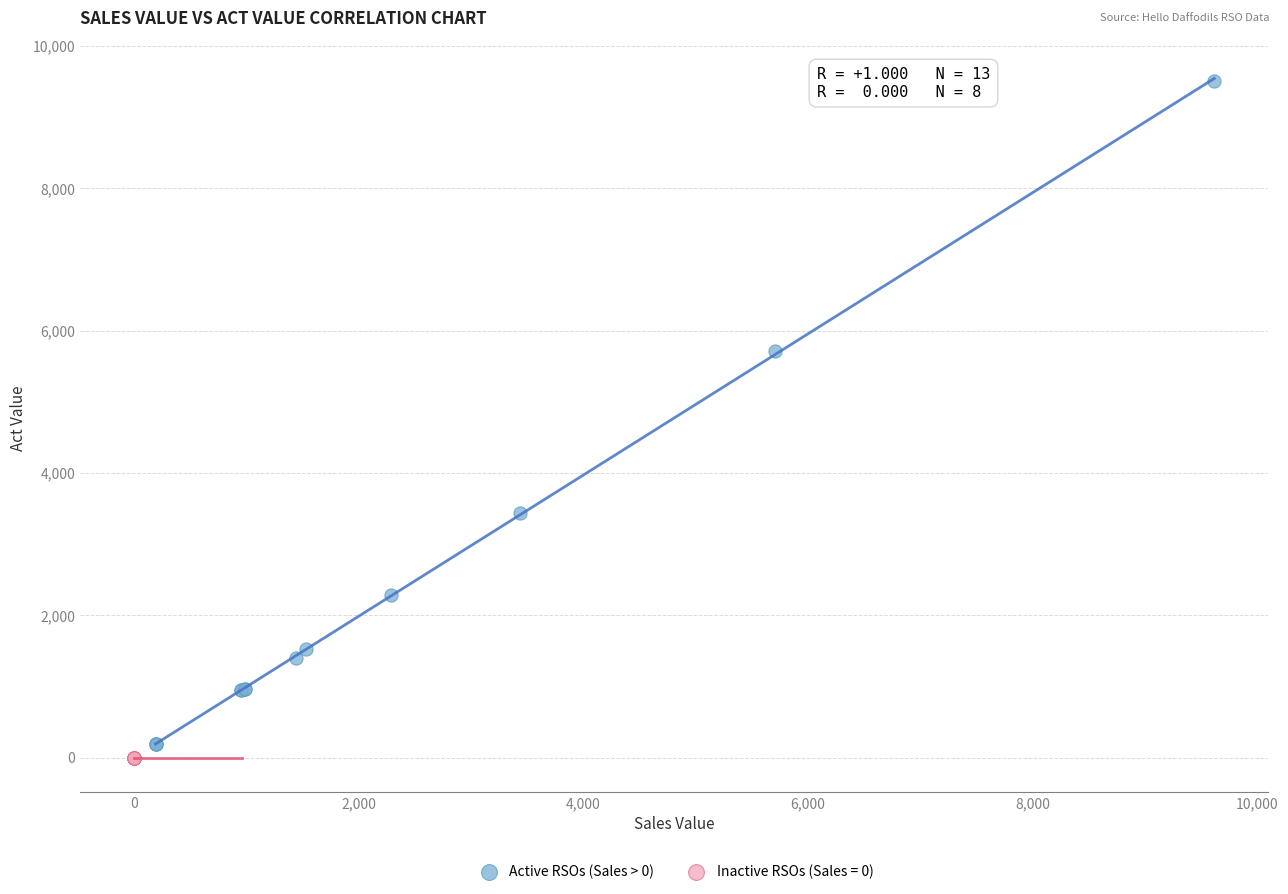

Which series reaches the maximum Y coordinate?

Active RSOs (Sales > 0)